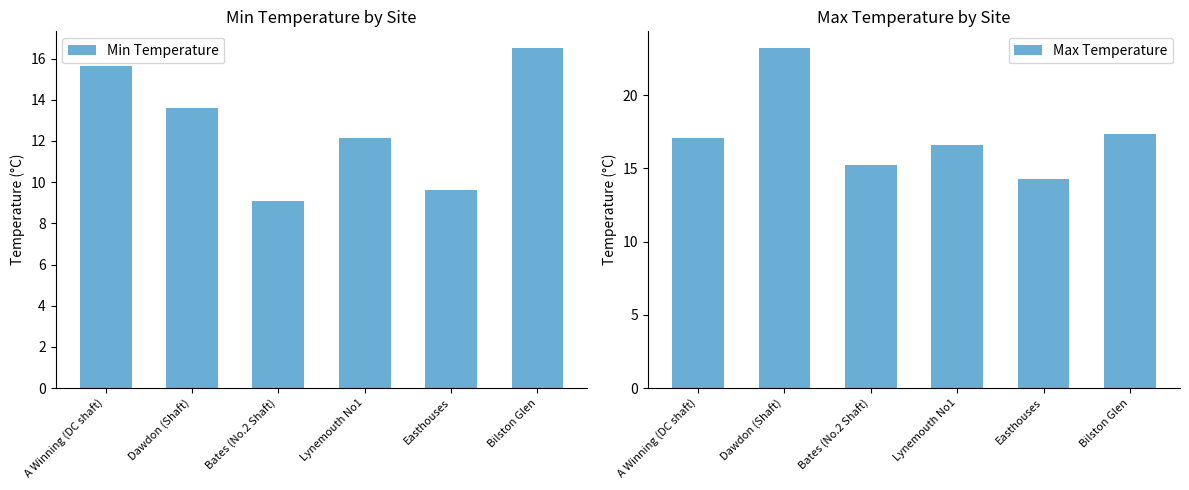

What is the difference between the maximum and minimum values in the Max Temperature series?

8.9